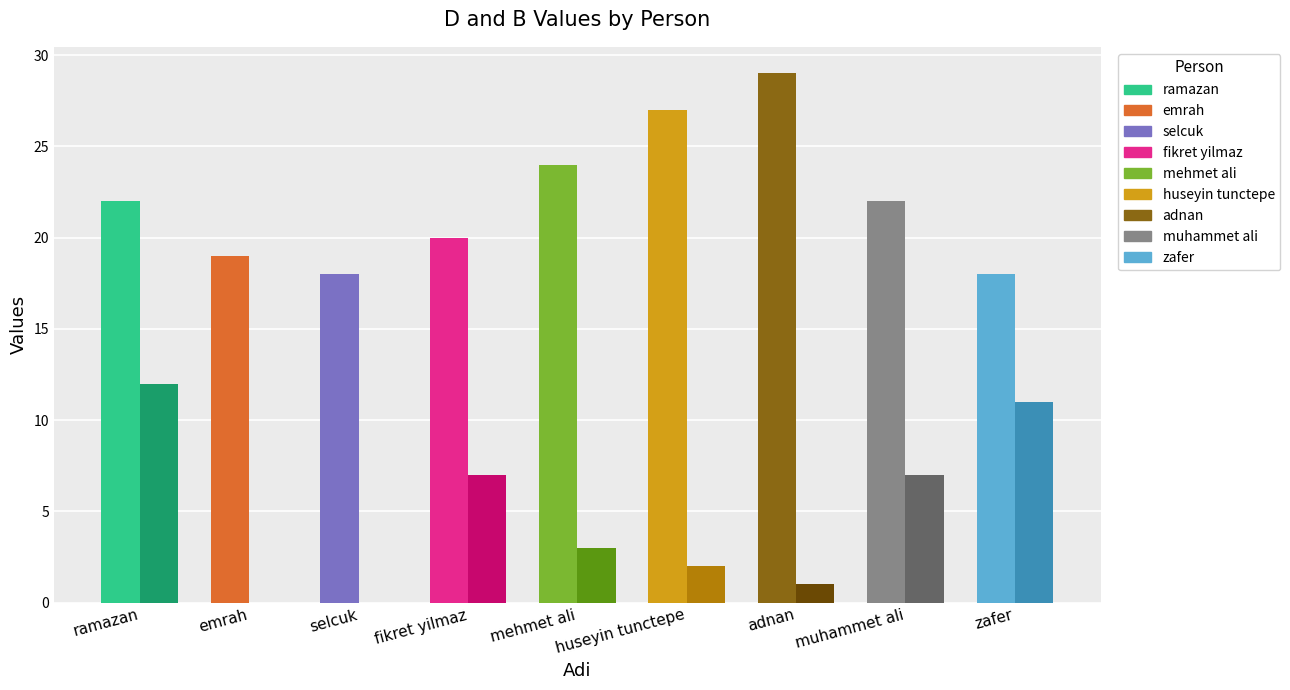

What is the total value across all series at muhammet ali?

29